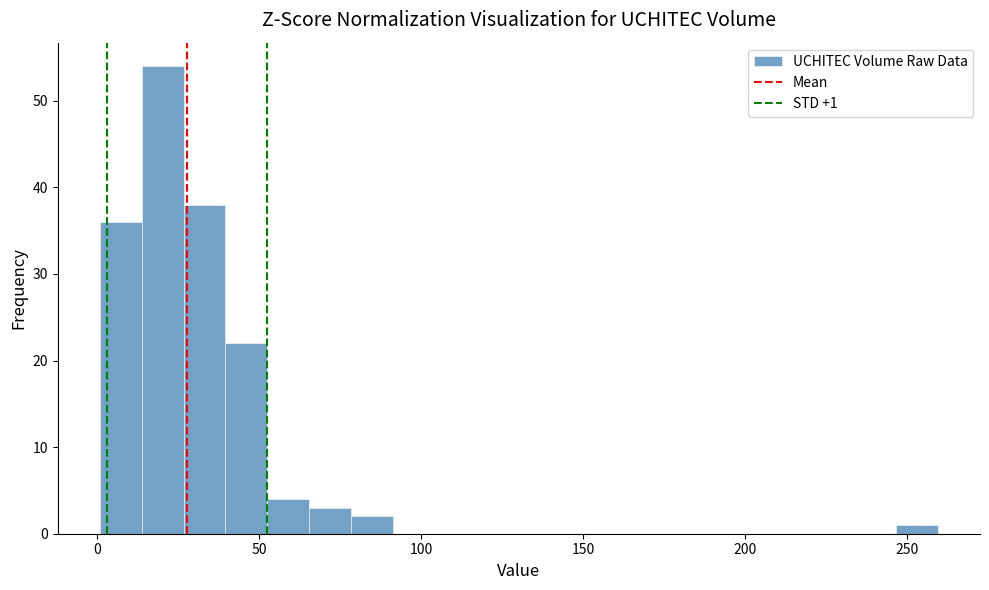

Read against the x-axis, roughly where is the centre of the tallest bar?

20